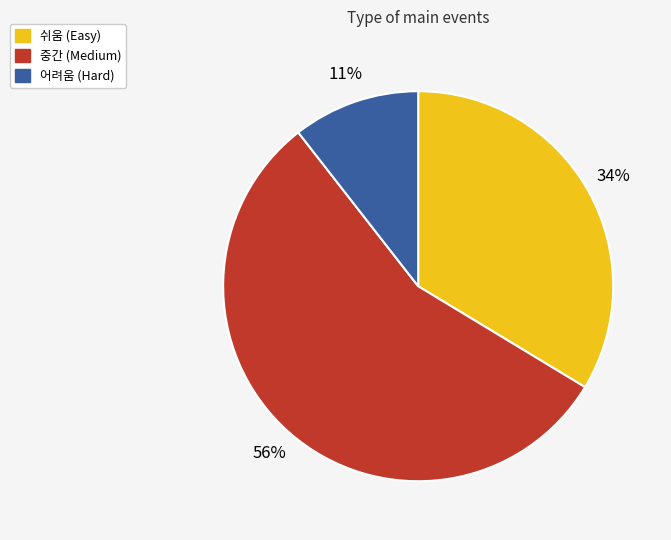

Count the number of slices in the pie.

3